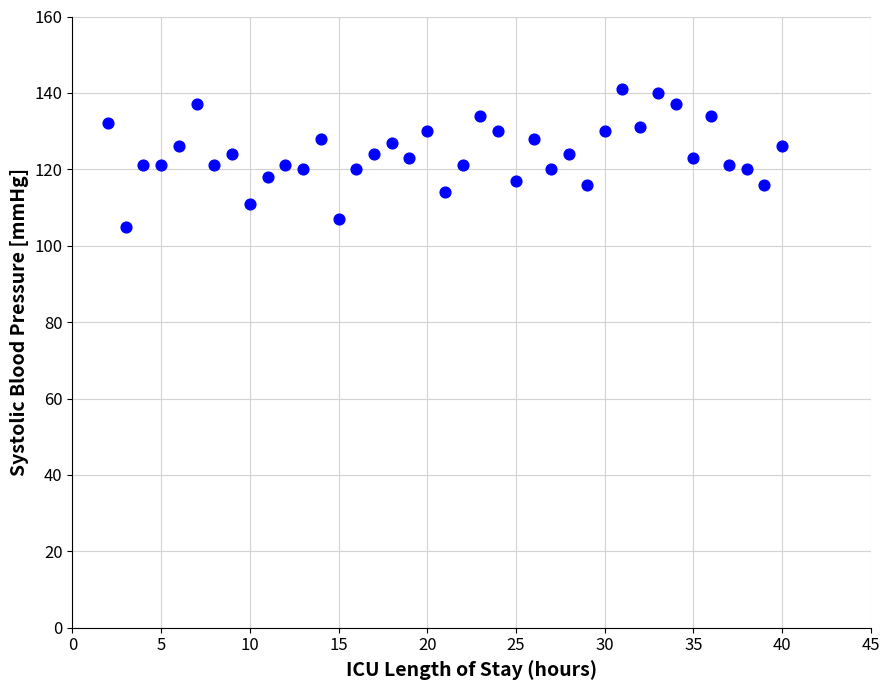

What is the range of X values (max minus min)?

38